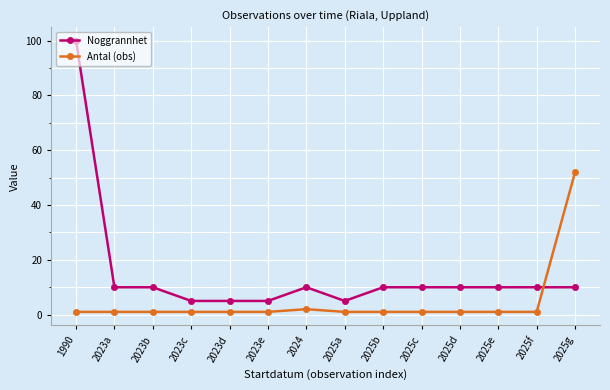

Is the value of Antal (obs) at 2023a greater than the value of Noggrannhet at 2023a?

No